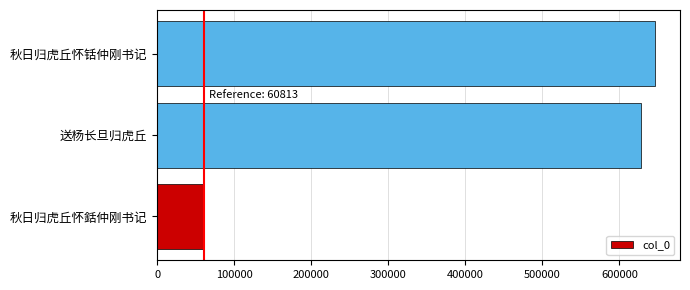

At which label is the value closest to 353554?

送杨长旦归虎丘